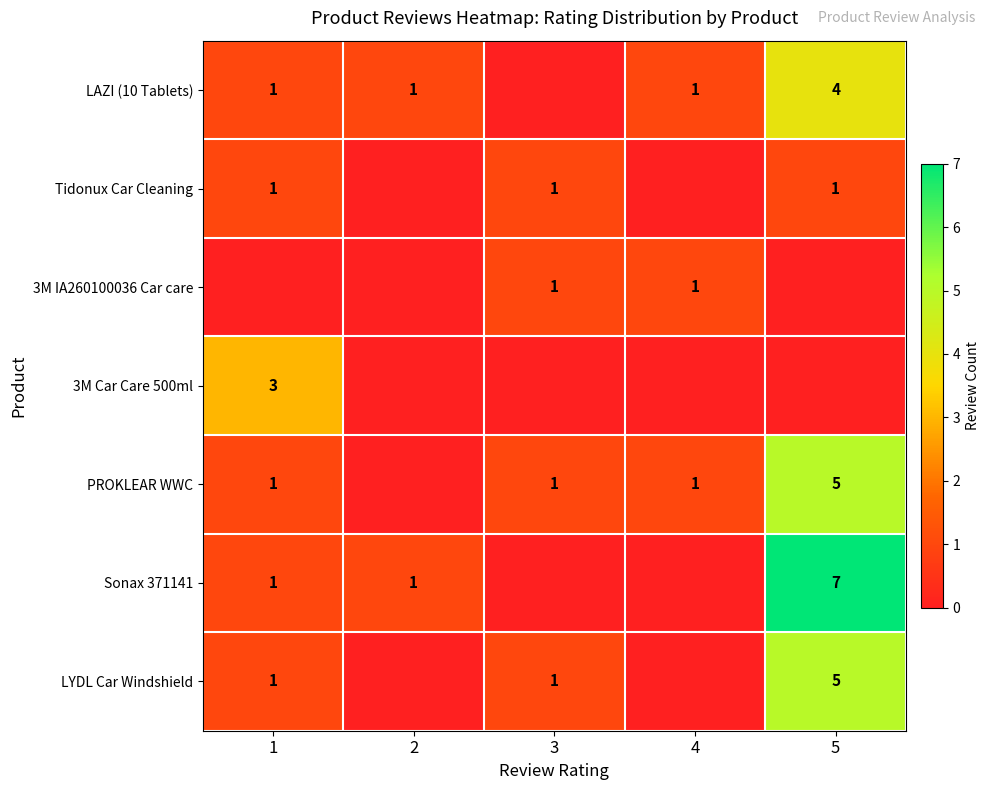

What is the difference between the LAZI (10 Tablets) values at 5 and 2?

3